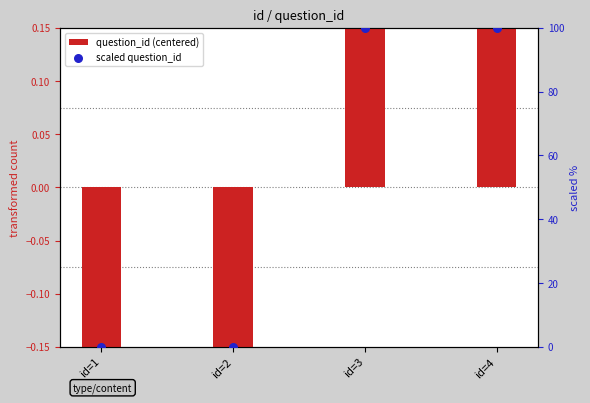

Is the value of scaled question_id at id=4 greater than the value of question_id (centered) at id=3?

Yes